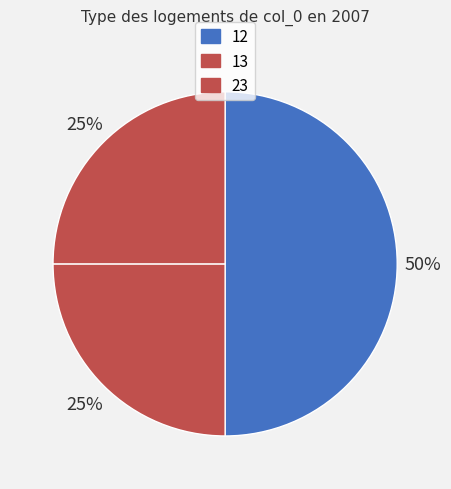

What percentage is the 23 slice, to the nearest percent?

25%